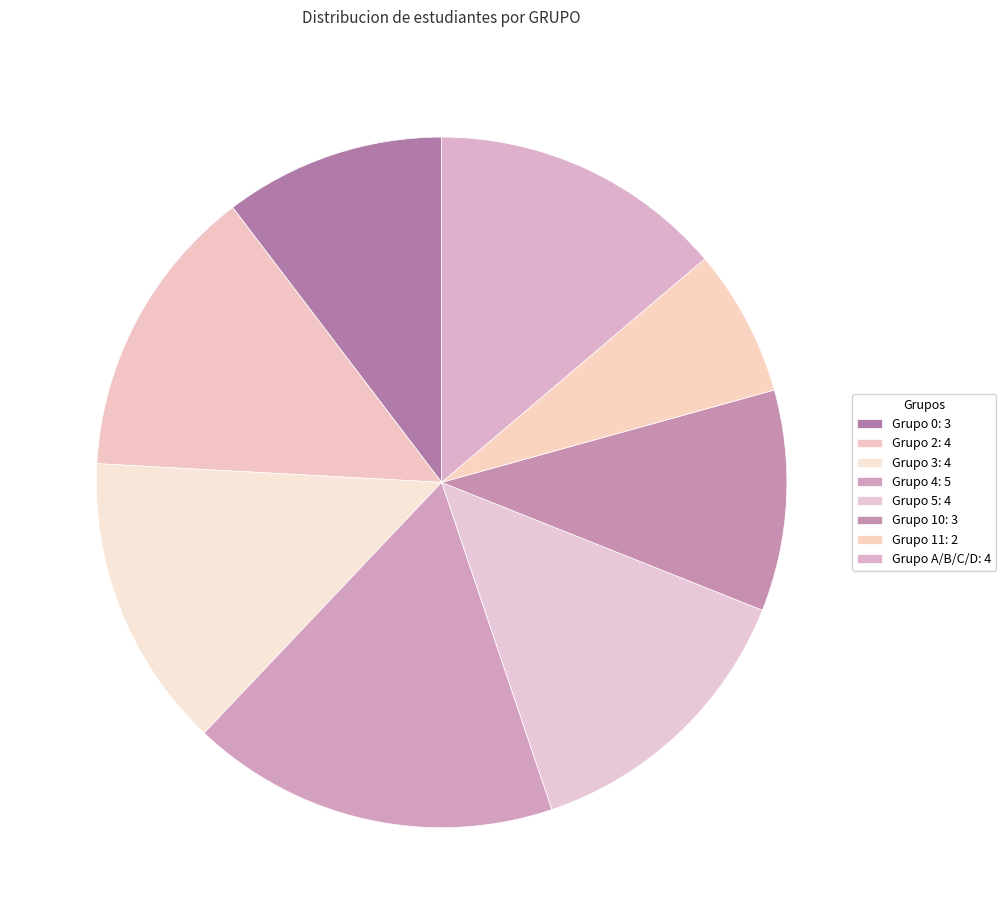

Between Grupo 3 and Grupo 4, which is larger?

Grupo 4